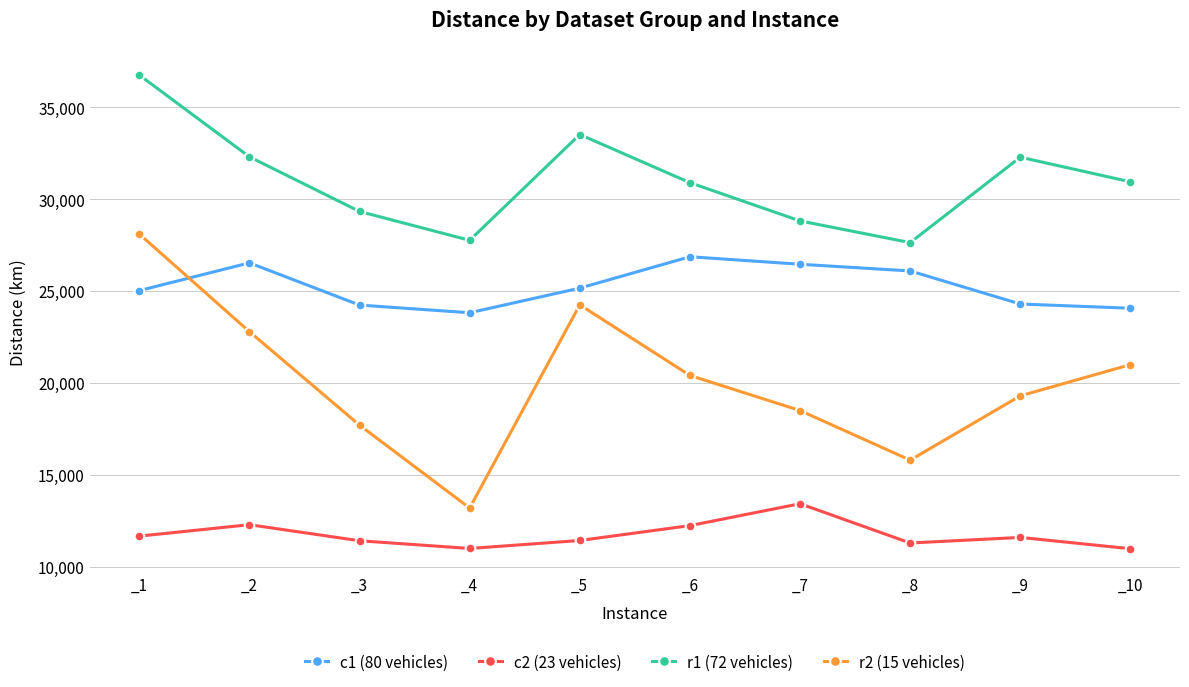

The value of c1 (80 vehicles) at _4 is 11057.2. True or false?

False